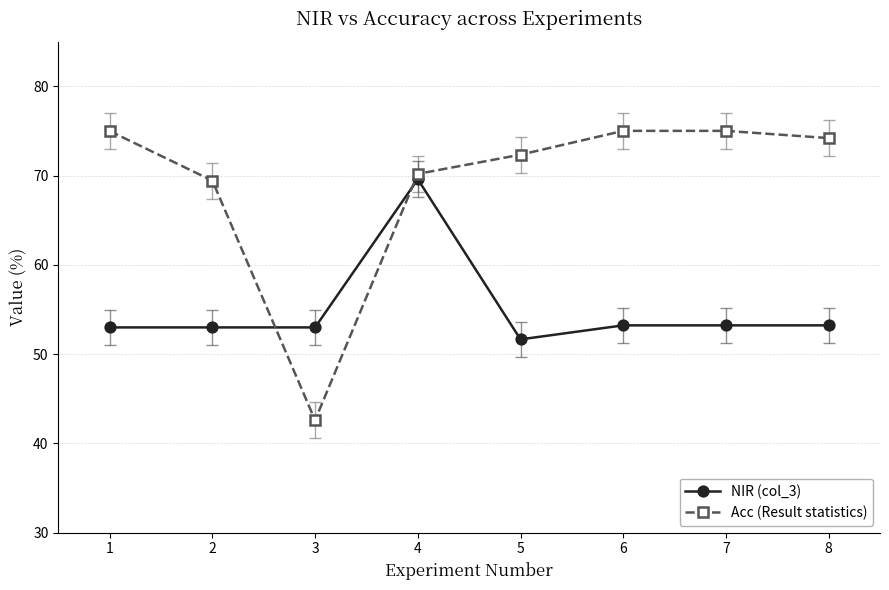

What is the difference between the highest and lowest values at 5?

20.7